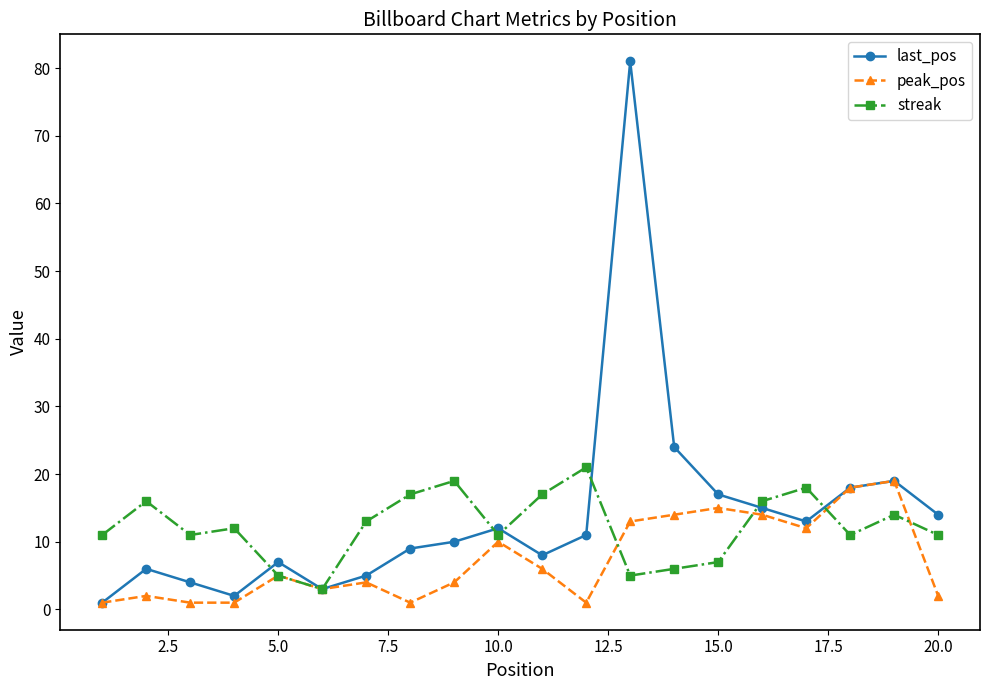

True or false: last_pos has more than 0 interior local peaks.

True